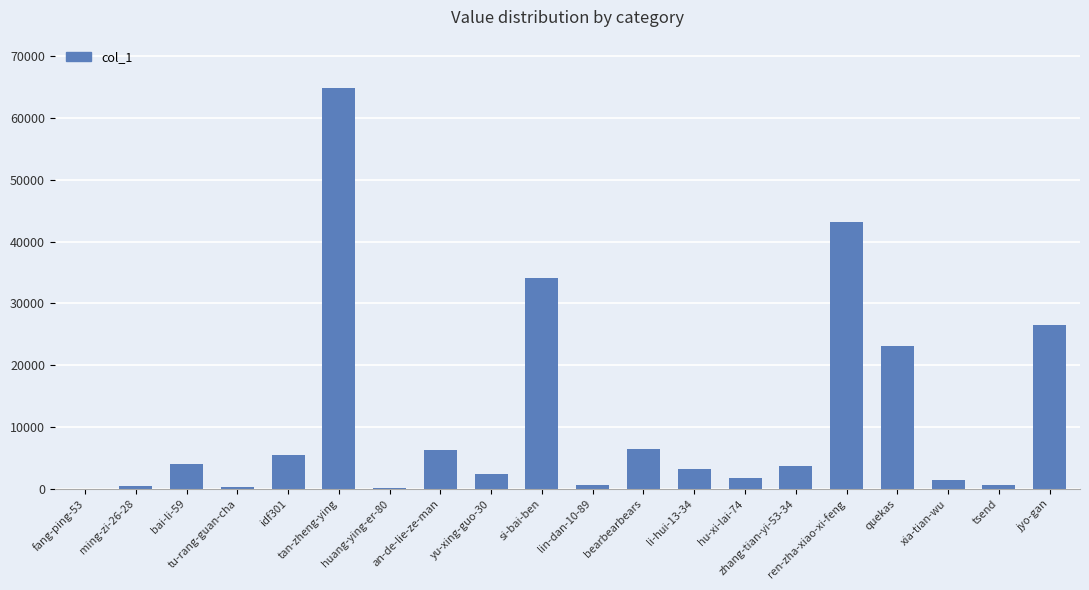

What is the change in value from si-bai-ben to xia-tian-wu?

-32700